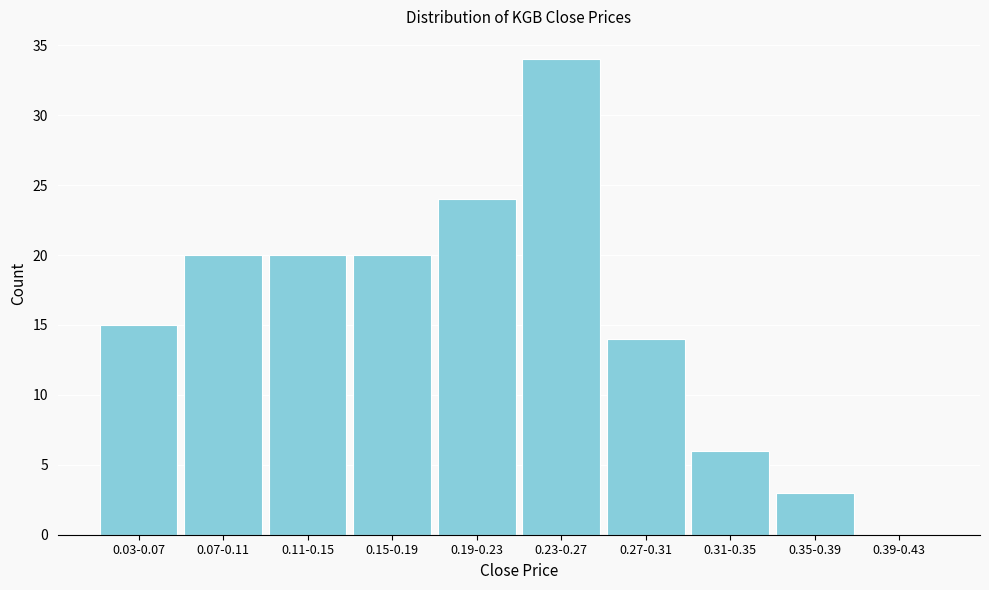

Reading left to right, what are all the values shown in this chart?

0.03-0.07=15	0.07-0.11=20	0.11-0.15=20	0.15-0.19=20	0.19-0.23=24	0.23-0.27=34	0.27-0.31=14	0.31-0.35=6	0.35-0.39=3	0.39-0.43=0